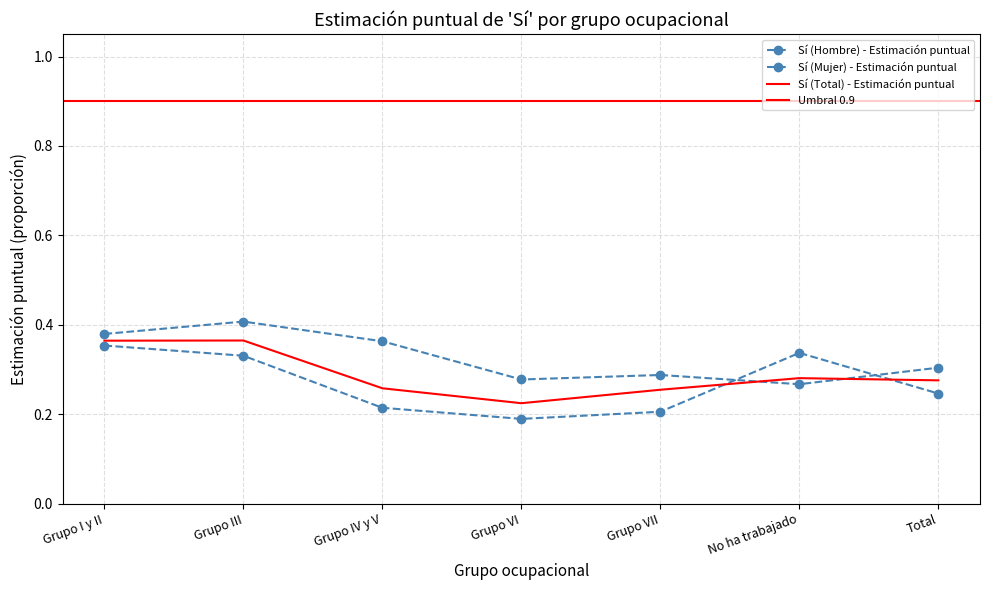

Between Grupo IV y V and Total, which series saw the biggest shift?

Sí (Mujer) - Estimación puntual